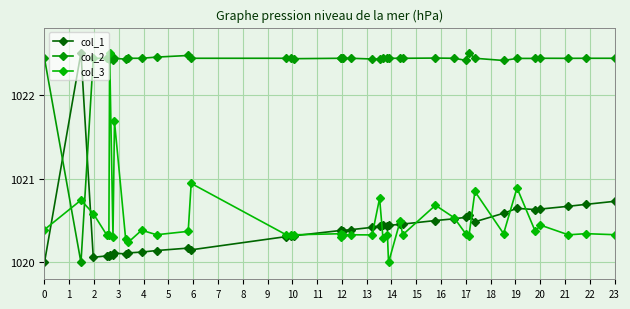

How many distinct data groups are displayed?

3